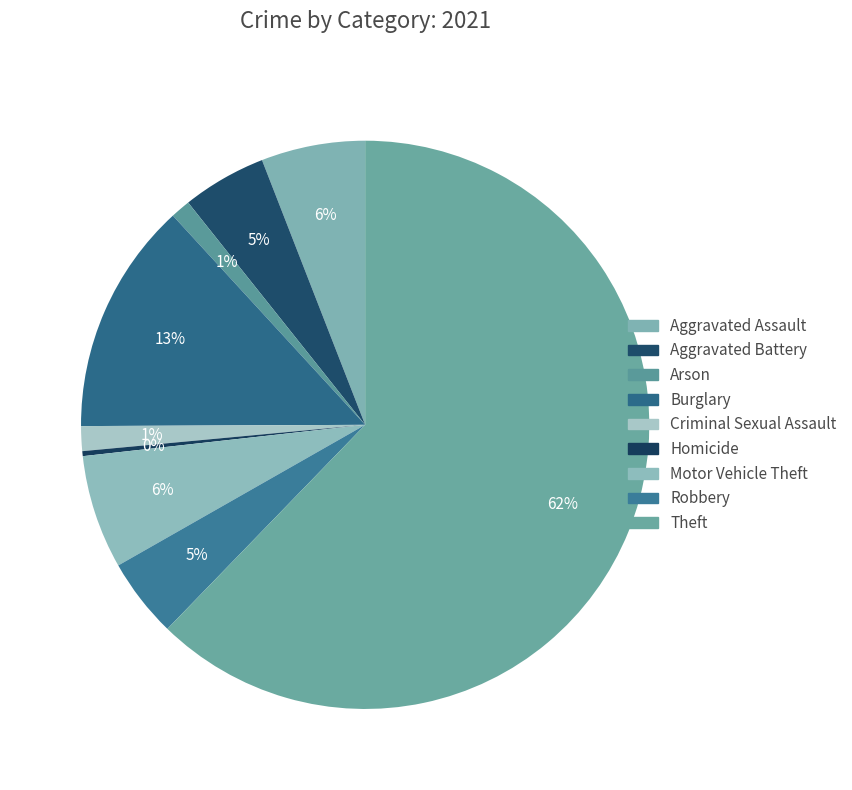

What is the largest slice in the pie chart?

Theft